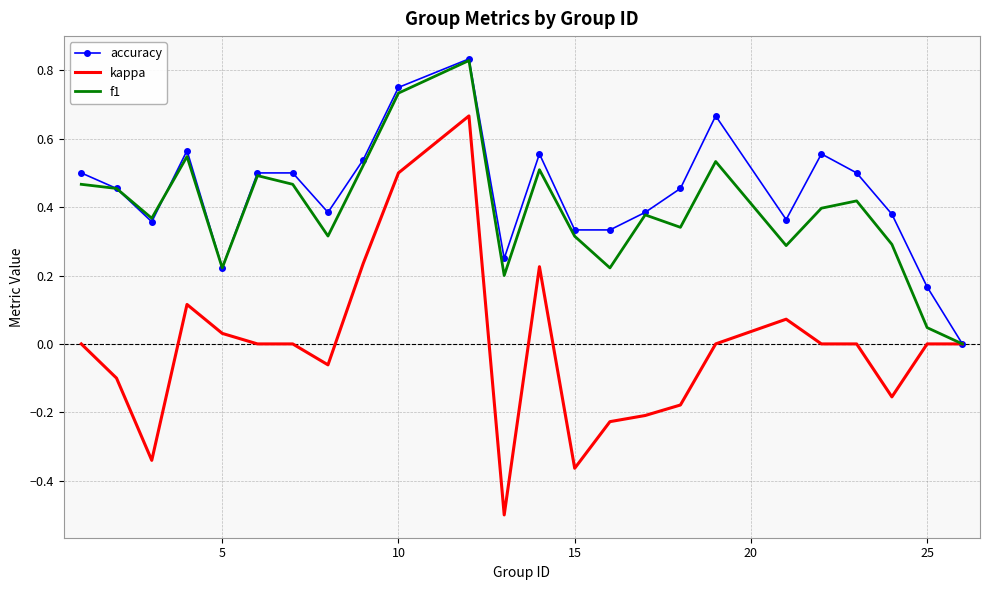

Which series has the largest range (max minus min)?

kappa